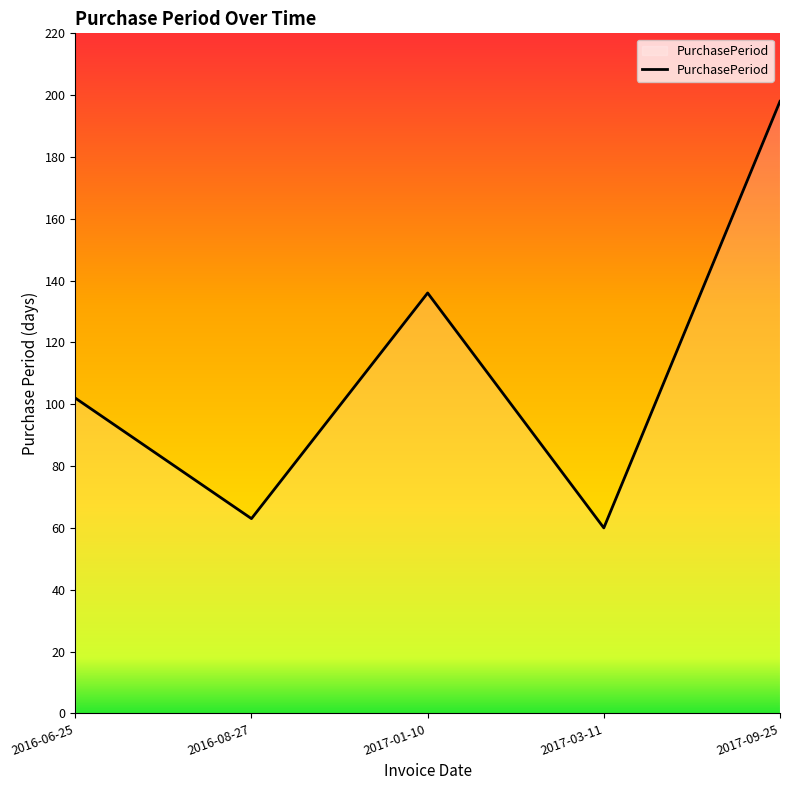

How many values are below 102?

2